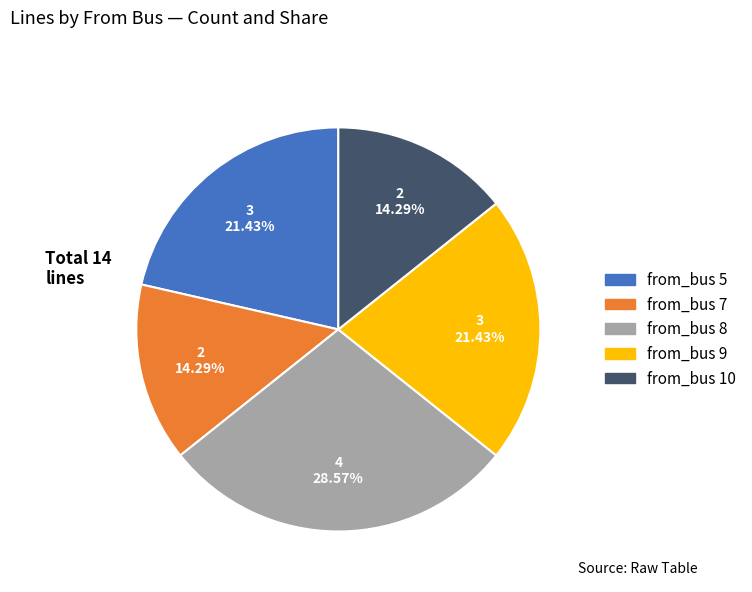

Which category has the biggest portion of the pie?

from_bus 8